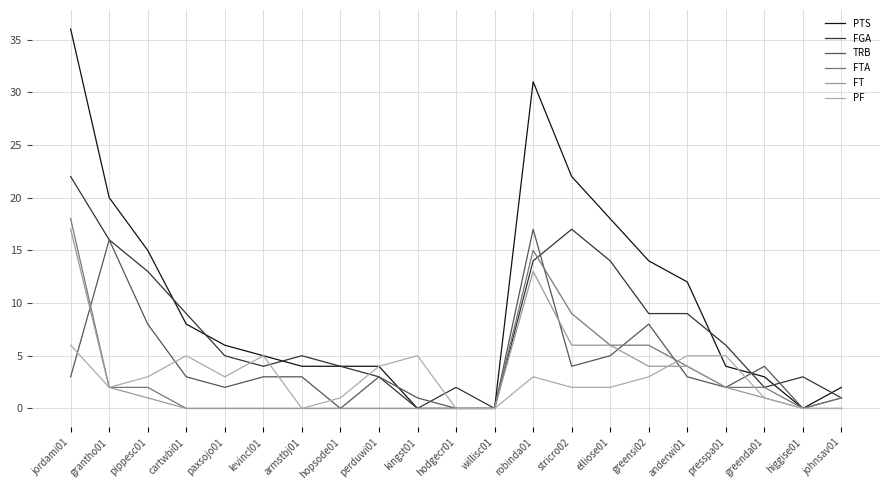

Is the value of PF at jordami01 greater than the value of FT at levincl01?

Yes